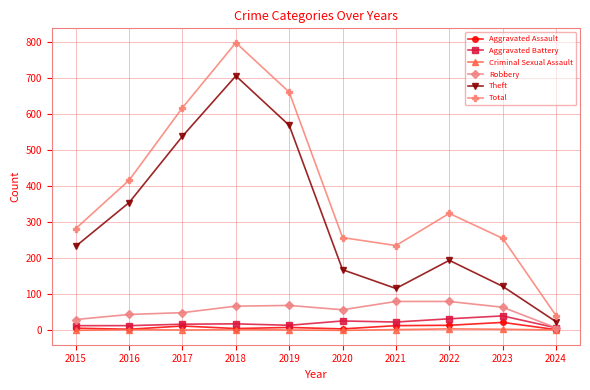

True or false: Aggravated Assault and Total cross at least once.

False